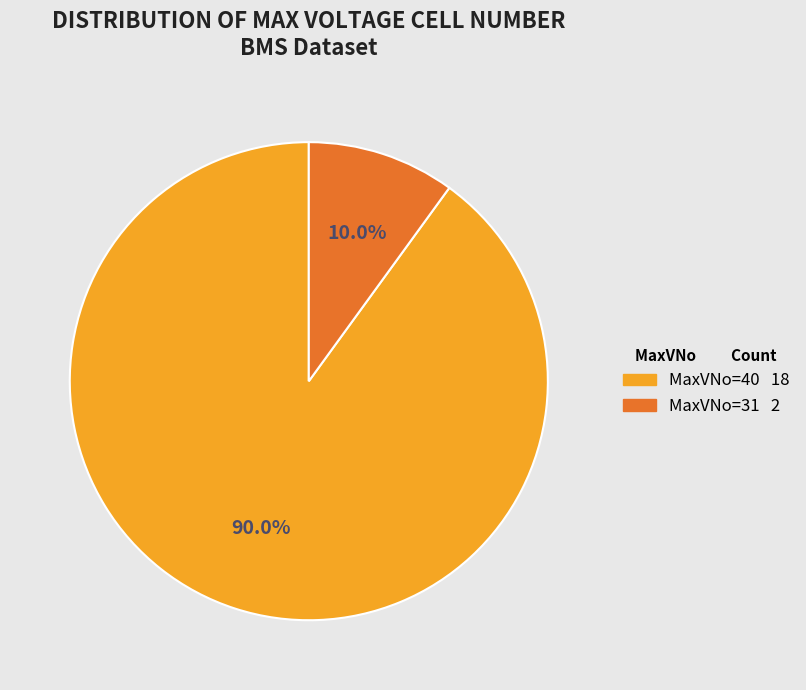

Is there a majority slice in this chart?

Yes